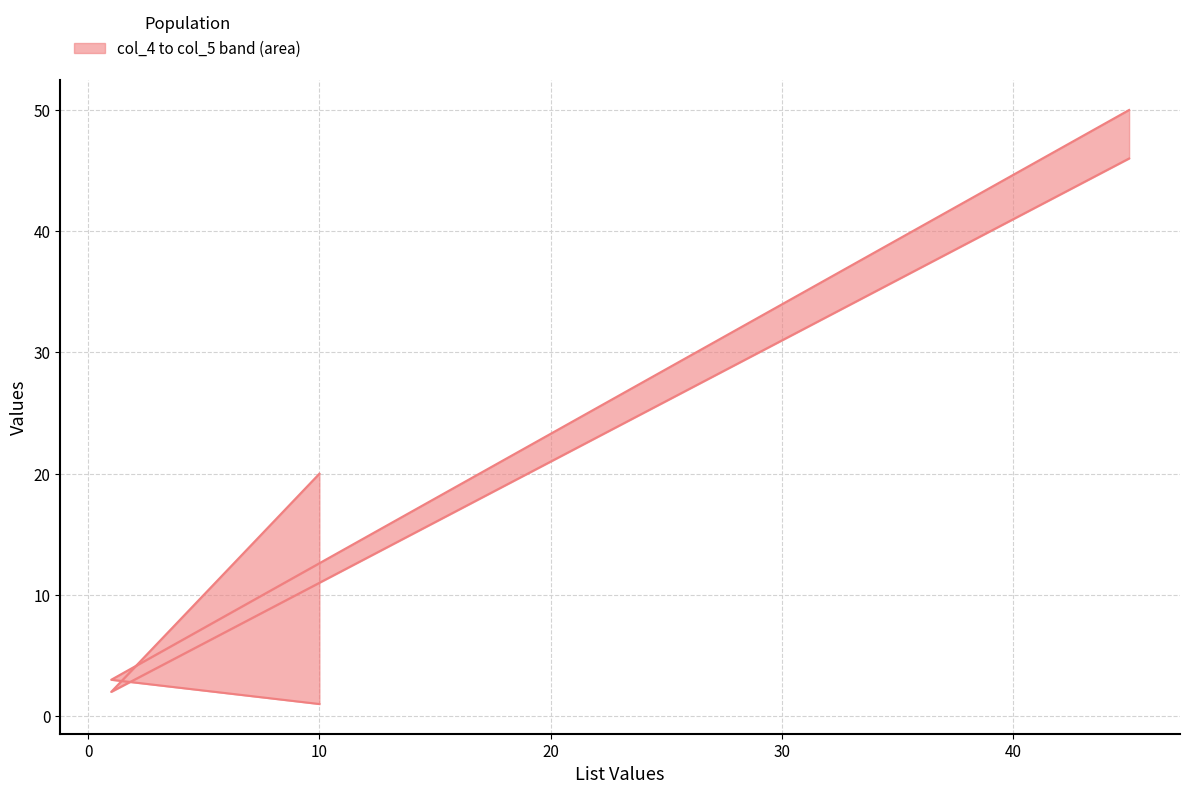

At which label does col_4 (upper) first exceed 20?

10